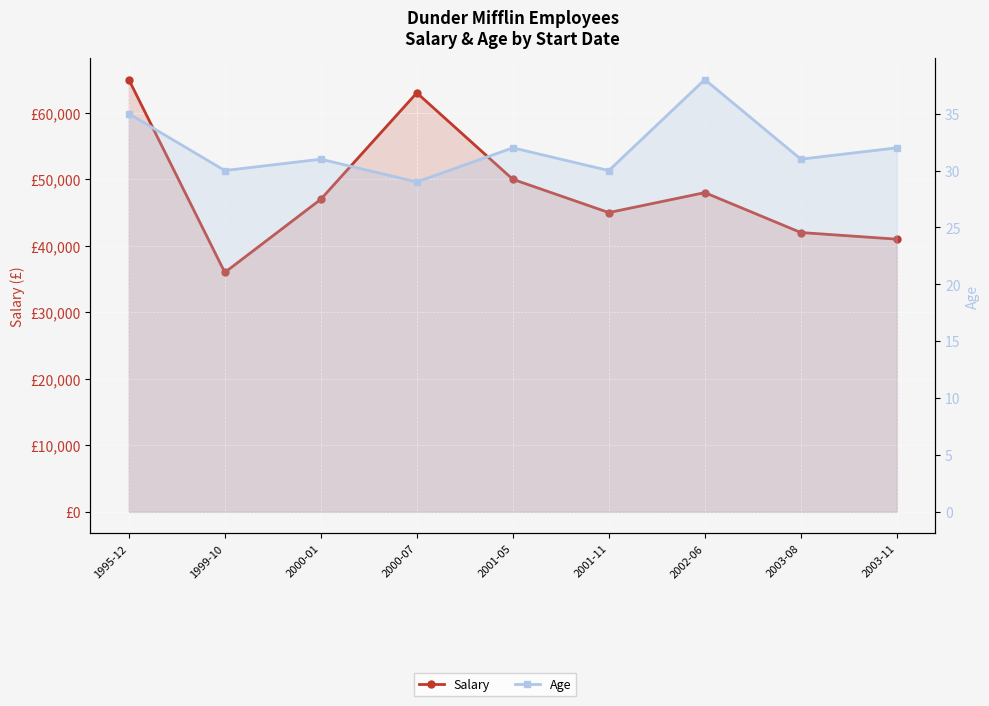

At which category is the sum across all series the highest?

1995-12